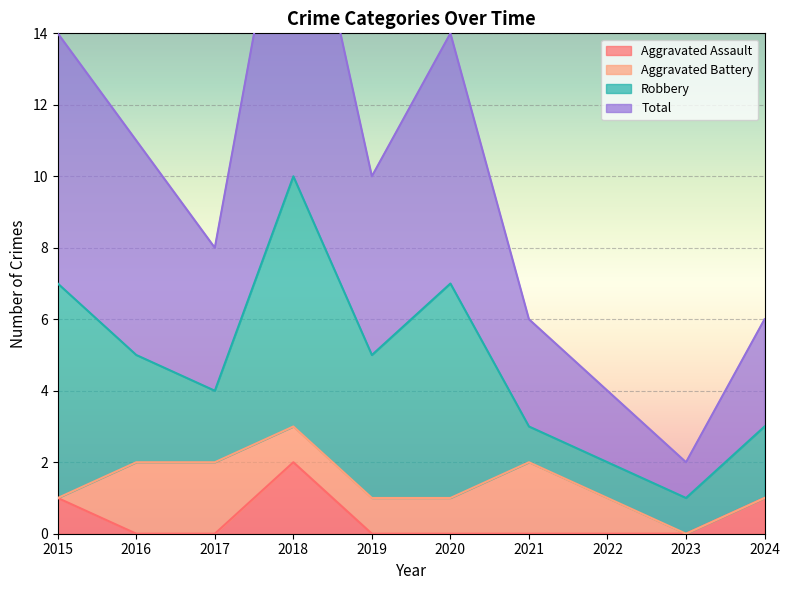

True or false: Aggravated Assault and Total intersect in this chart.

False